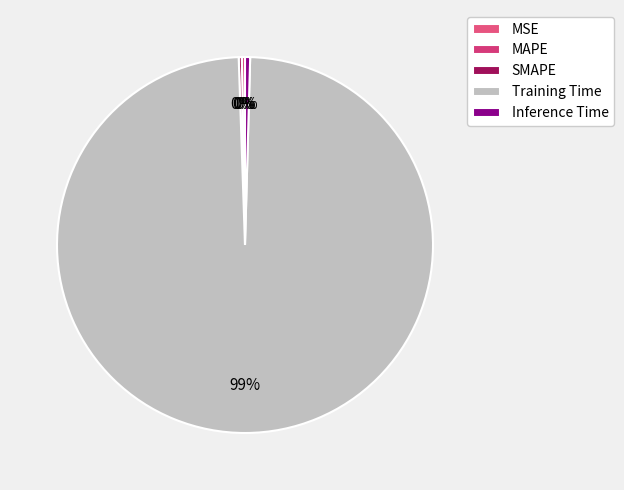

To the nearest percent, what is the average slice percentage?

20%